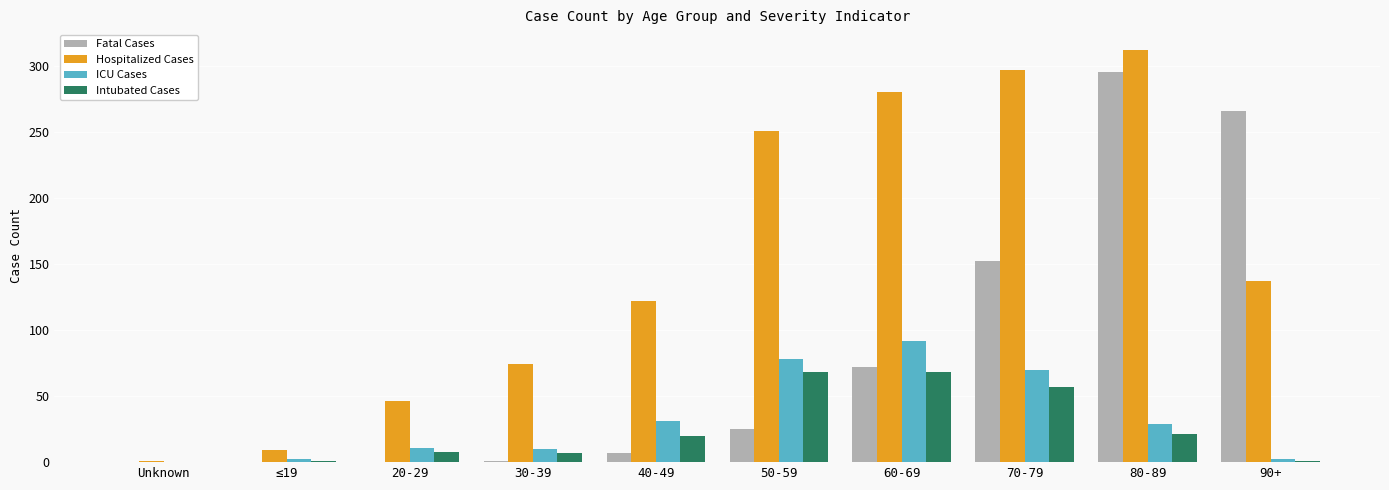

Does the chart contain stacked bars?

No